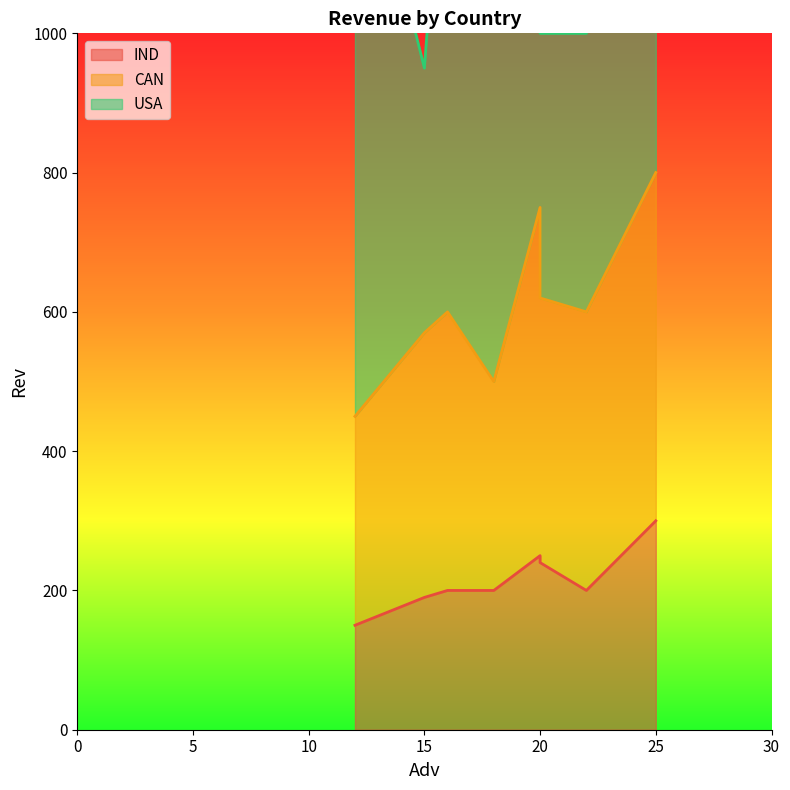

True or false: IND and CAN cross at least once.

False